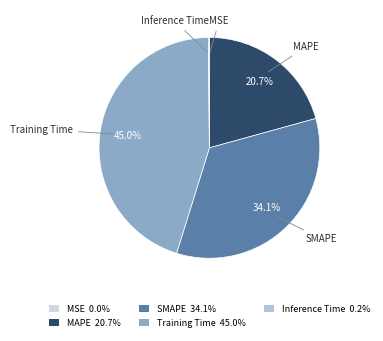

To the nearest percent, what is the average slice percentage?

20%